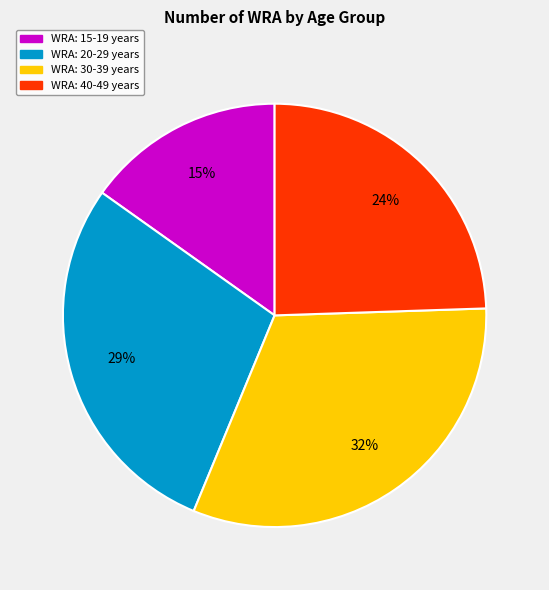

Does any single category account for the majority?

No